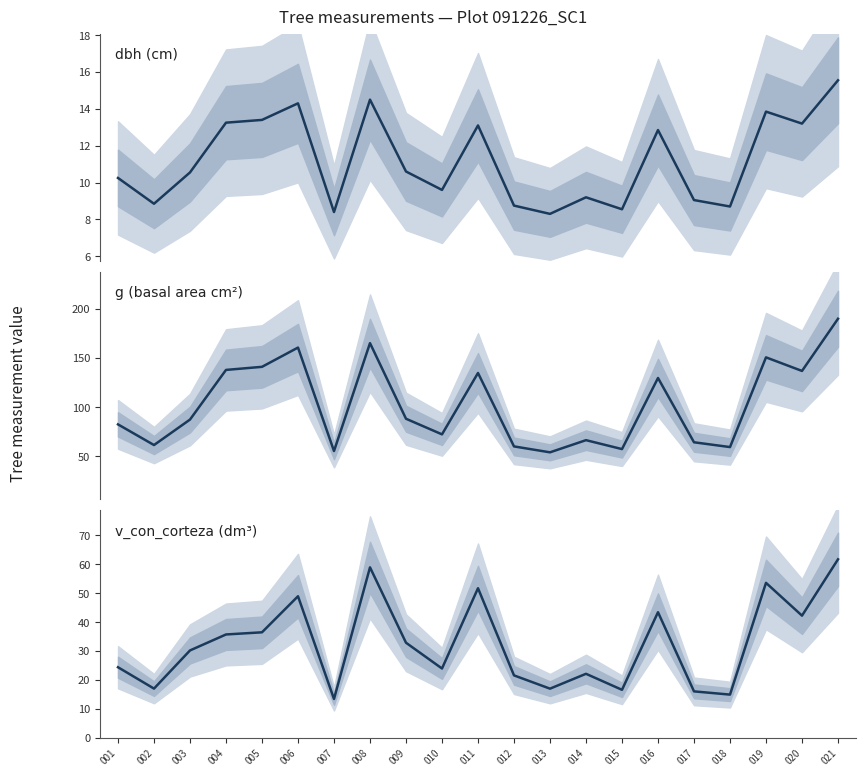

Which series has the largest total across all categories?

g